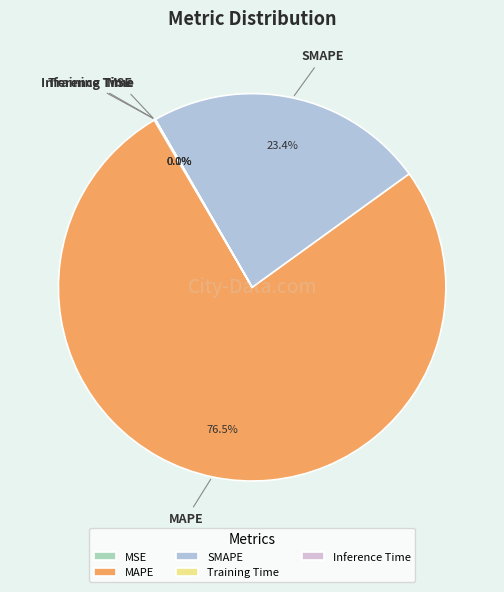

What is the ratio of the value at SMAPE to the value at MAPE?

0.3